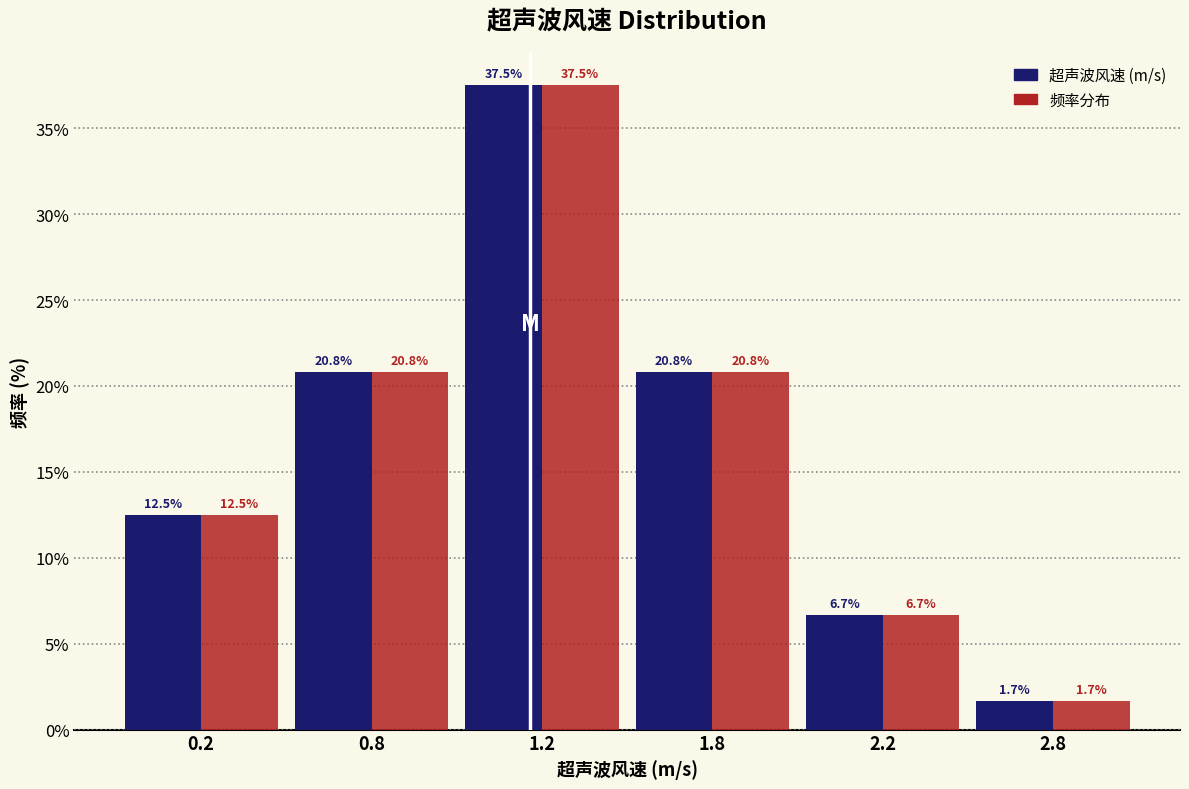

Reading left to right, list all the values displayed in this chart.

超声波风速 (m/s): 0.2=12.5	0.8=20.8	1.2=37.5	1.8=20.8	2.2=6.7	2.8=1.7
频率分布: 0.2=12.5	0.8=20.8	1.2=37.5	1.8=20.8	2.2=6.7	2.8=1.7